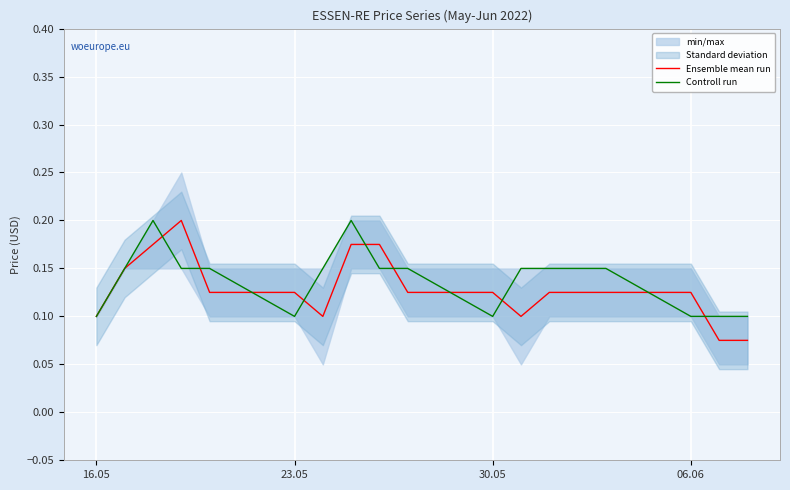

The Ensemble mean run series shows 0.0 at 23.05. True or false?

False